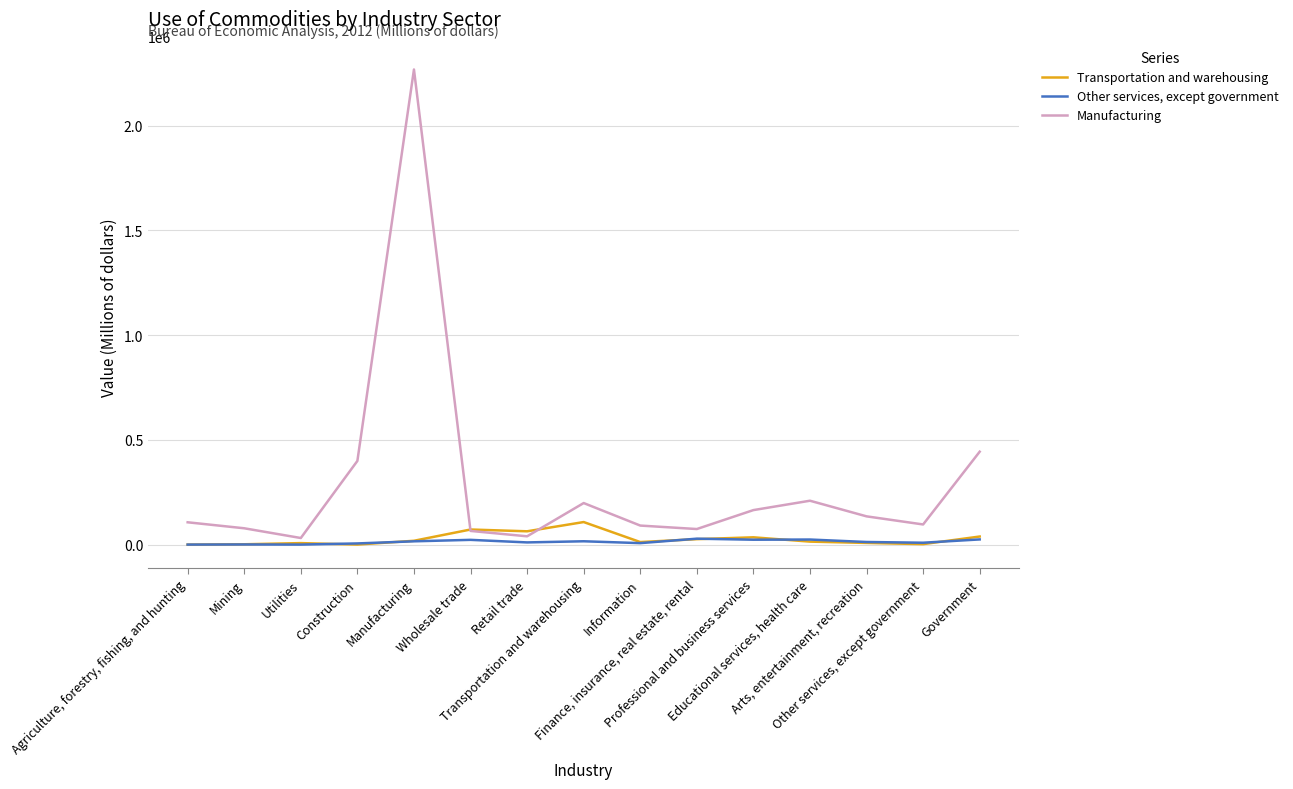

What is the average value of the Other services, except government series?

13897